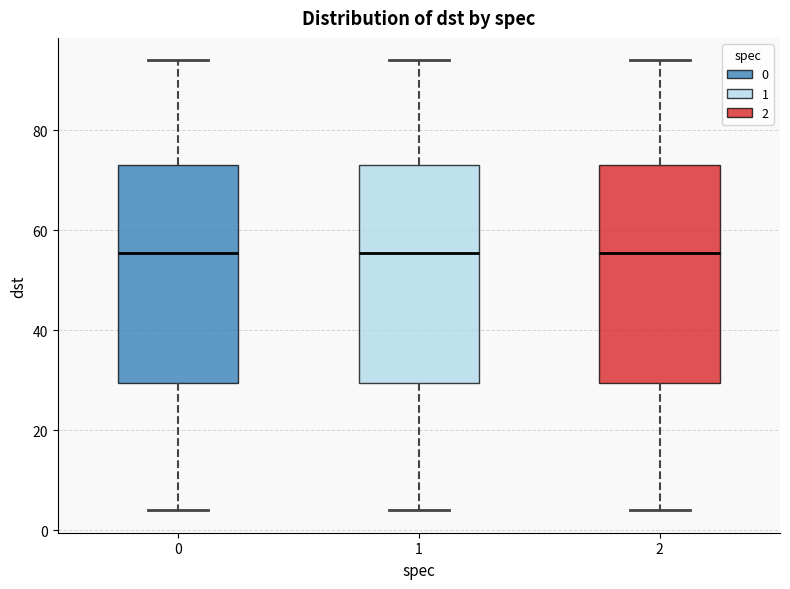

Reading left to right, read every box against the y-axis: the position of its median line, the range the box covers, and the ends of its whiskers. The values are not printed on the chart, so give them approximately, as read against the axis.

0: median 56, box 30 to 74, whiskers 4 to 94
1: median 56, box 30 to 74, whiskers 4 to 94
2: median 56, box 30 to 74, whiskers 4 to 94